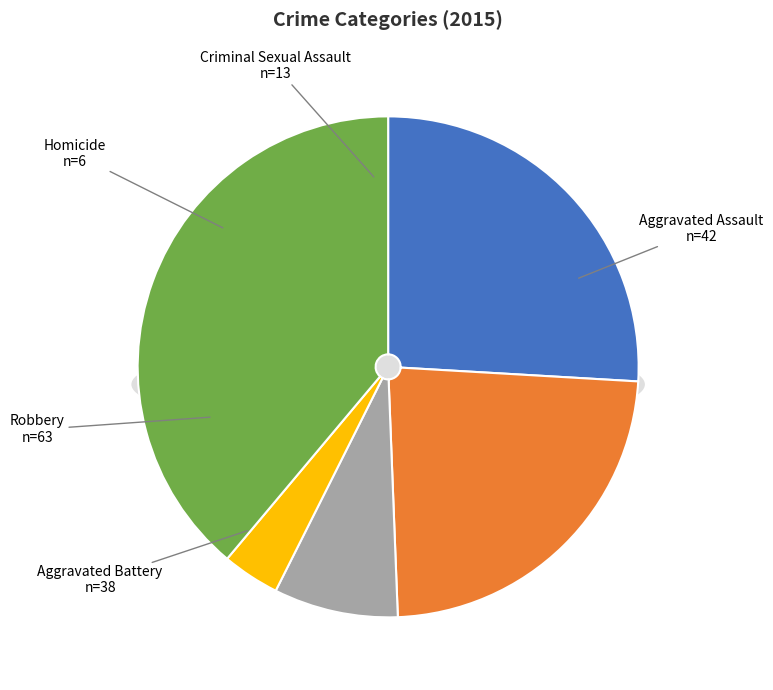

What is the total percentage of Criminal Sexual Assault and Homicide?

11.7%